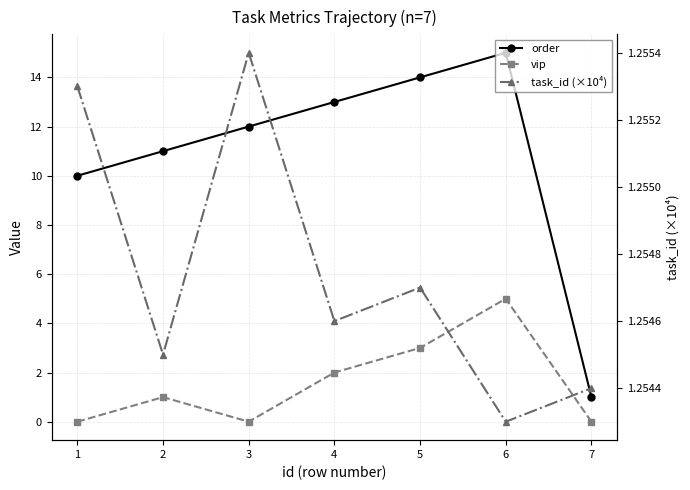

At which label does order first exceed 12?

4